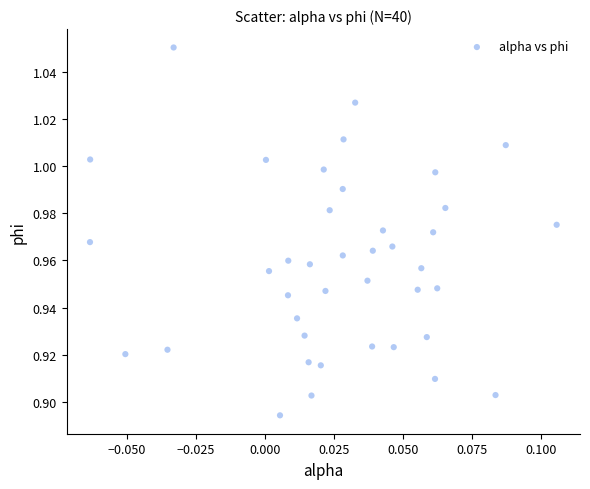

How many data points are displayed?

40